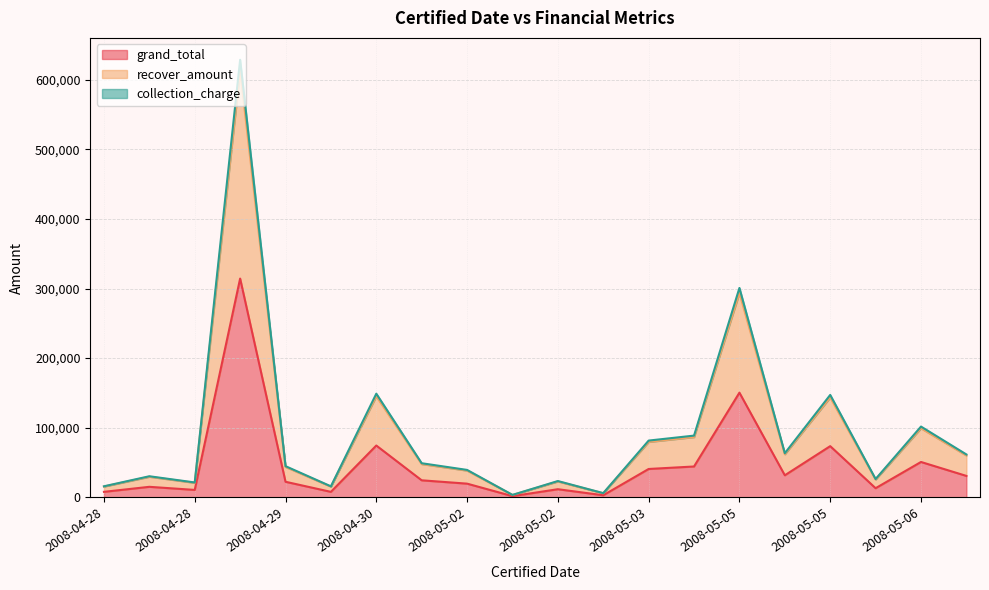

Which label corresponds to the smallest value in the chart?

2008-05-02